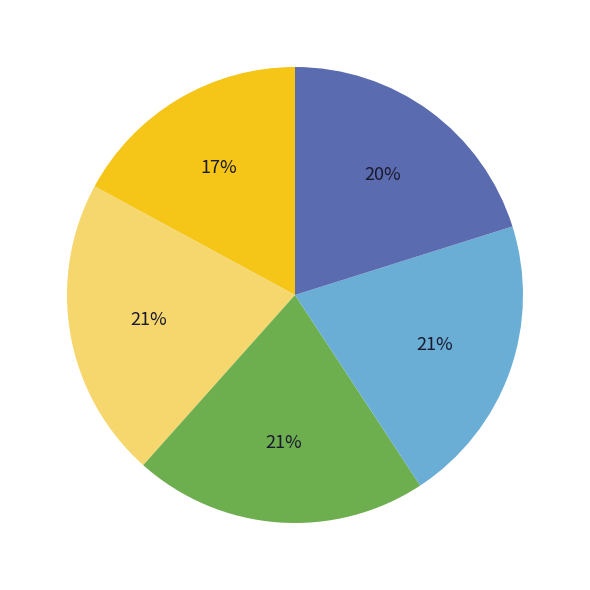

Is there any slice that represents more than half of the pie?

No